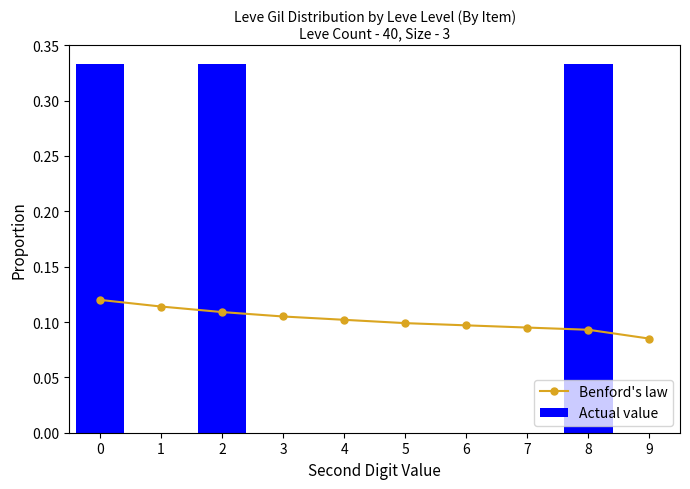

Are the bars grouped side by side (vs. stacked)?

Yes